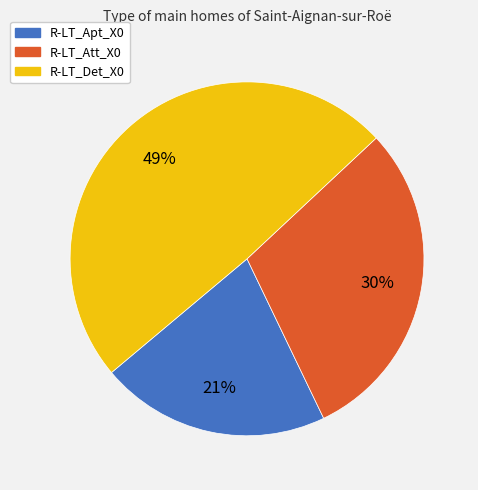

Is there any slice that represents more than half of the pie?

No